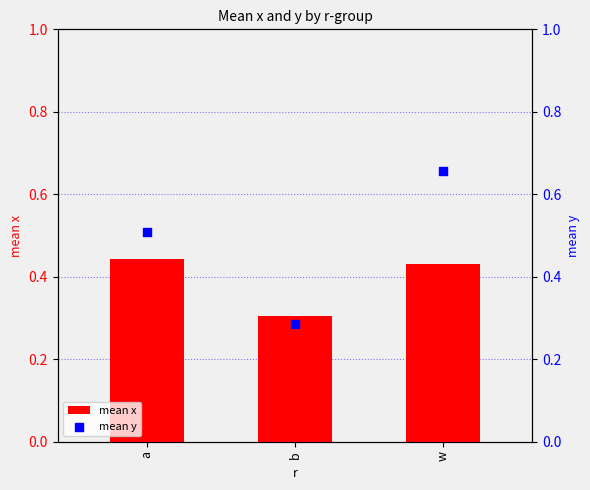

Which series has the largest total across all categories?

mean y